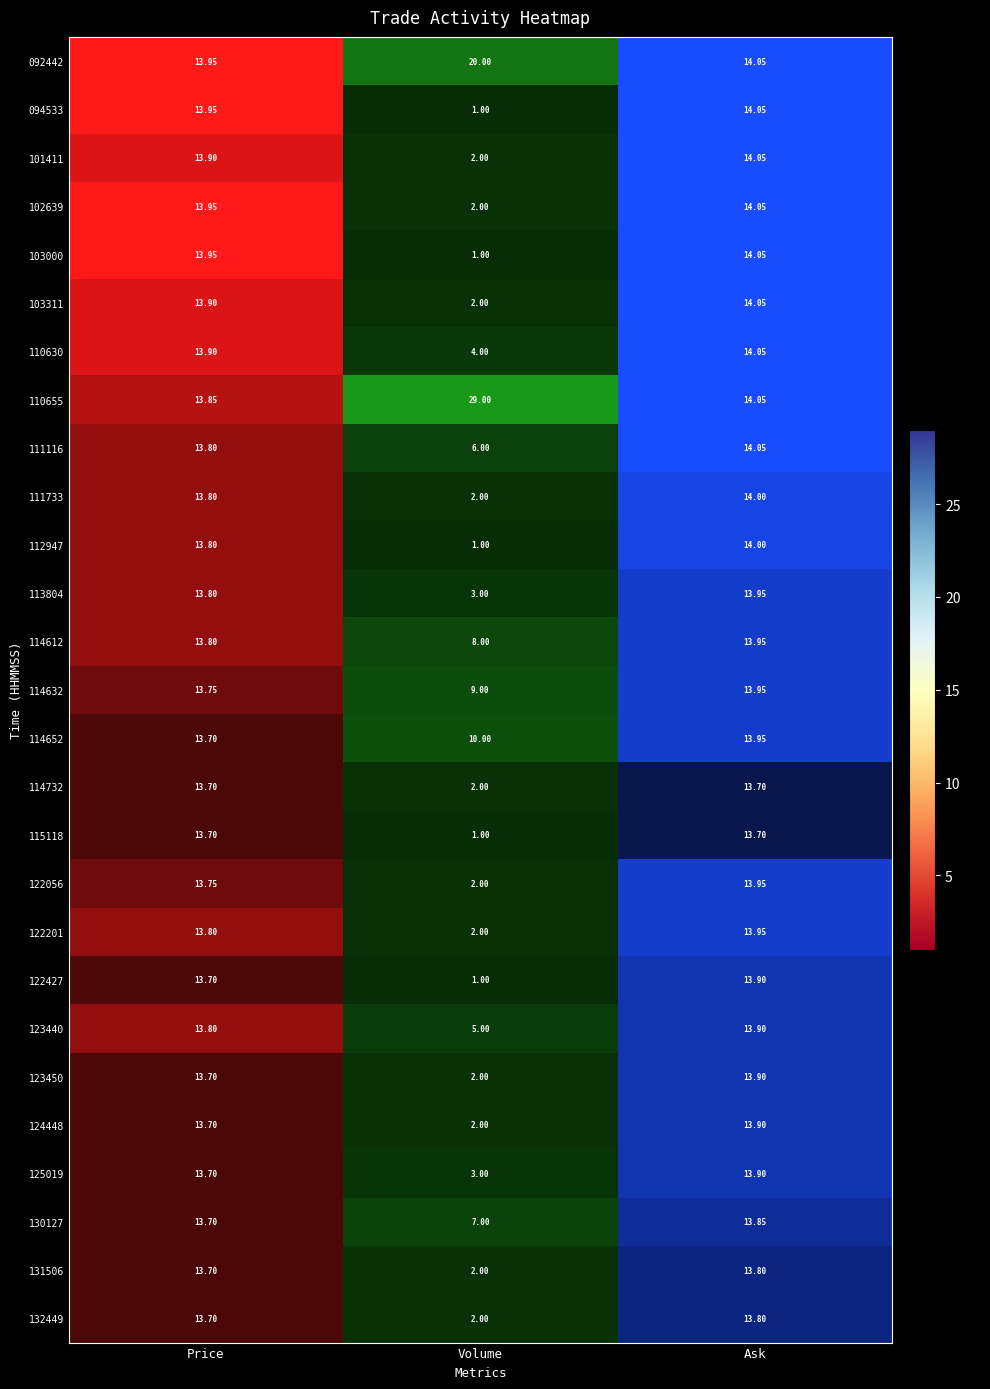

Where does the 131506 series first go above 13?

Price